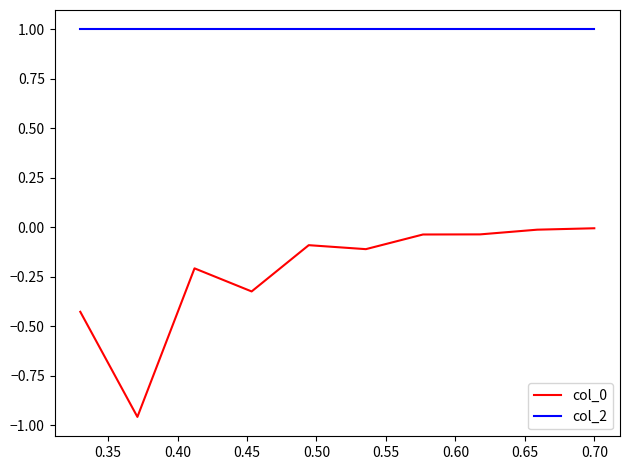

Which series has the largest total across all categories?

col_2